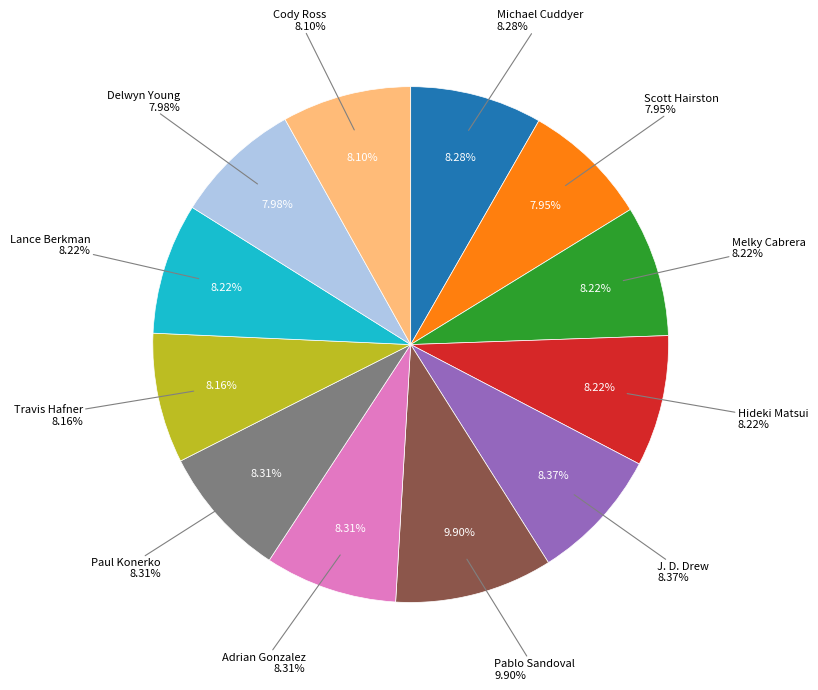

Which slice is the smallest?

Scott Hairston